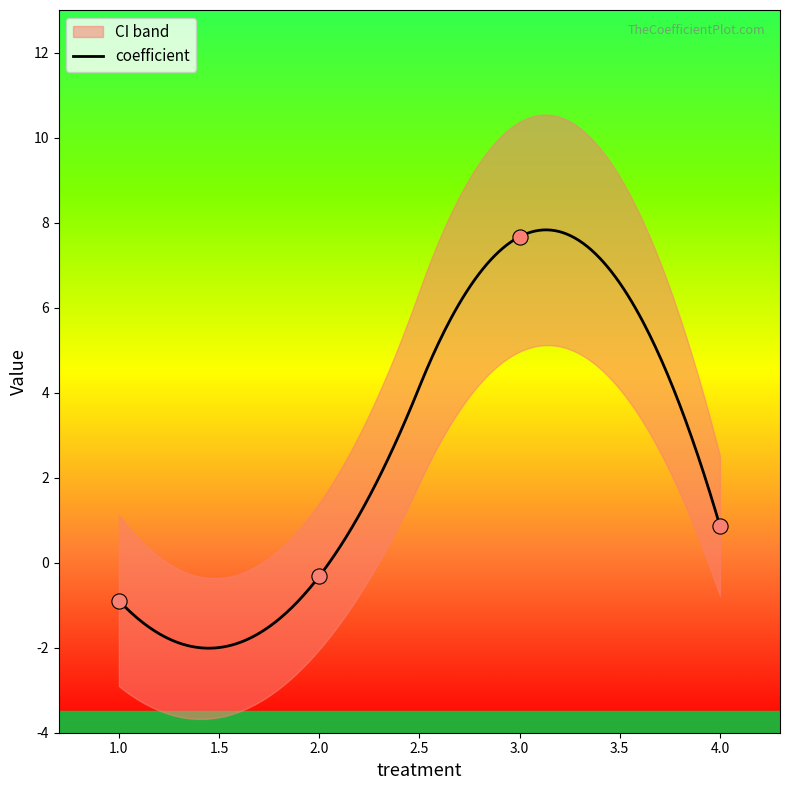

What is the highest value of the coefficient series?

7.8